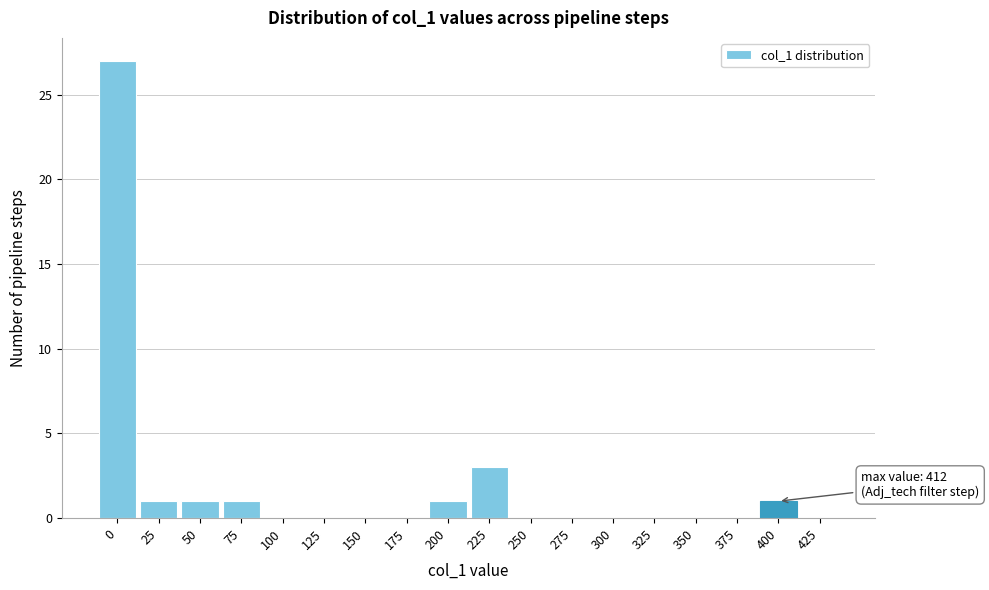

Reading left to right, extract all data points from this chart.

0=27	25=1	50=1	75=1	100=0	125=0	150=0	175=0	200=1	225=3	250=0	275=0	300=0	325=0	350=0	375=0	400=1	425=0